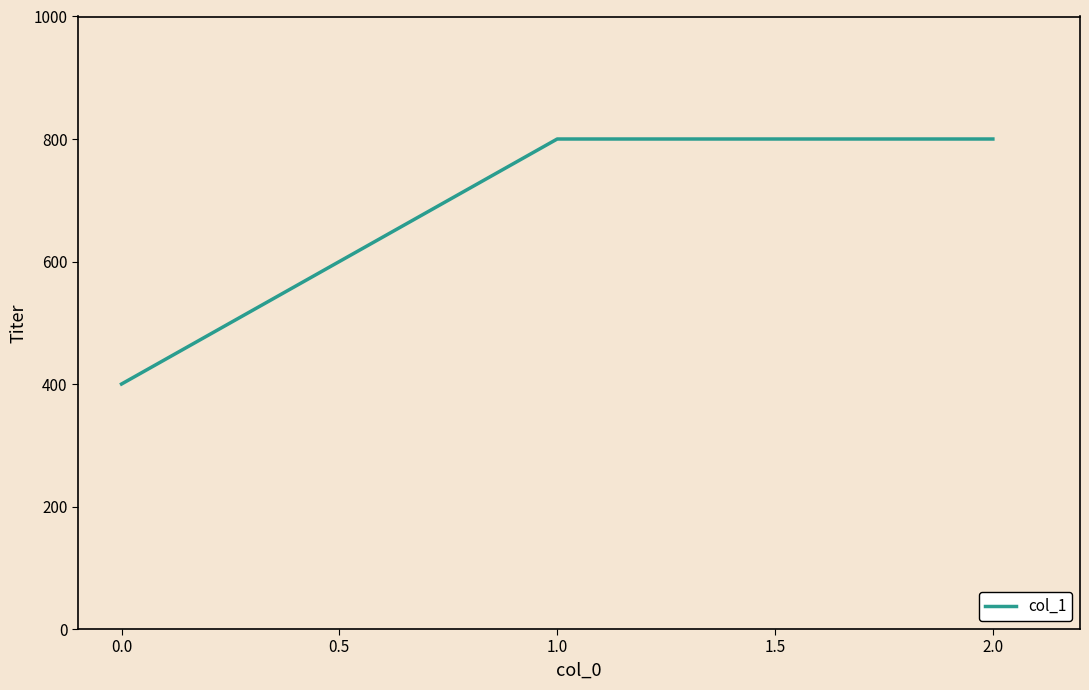

The value at 0.0 is 400. True or false?

True